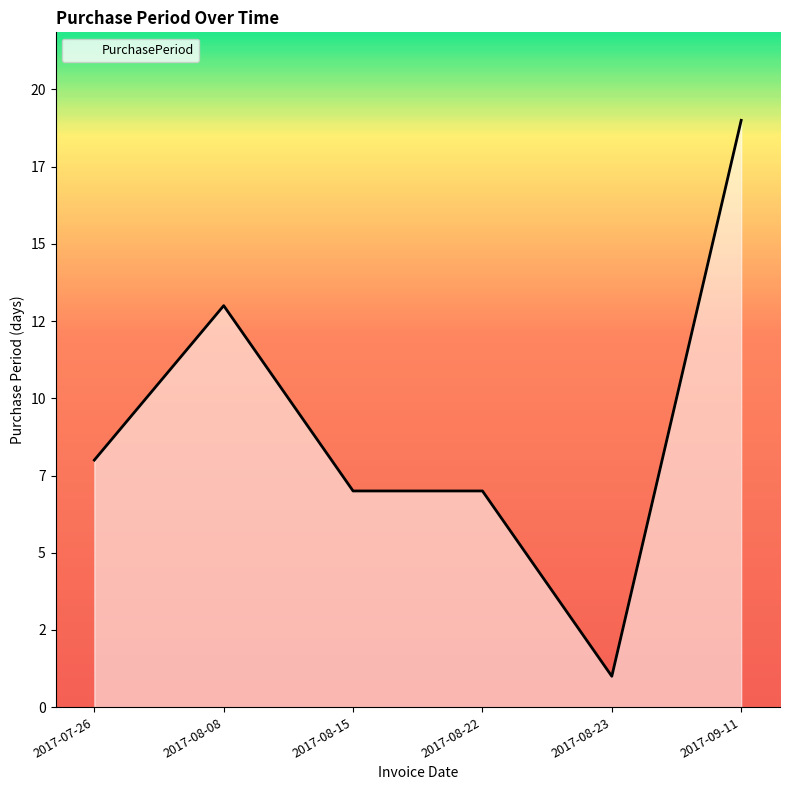

How many points are higher than both their immediate neighbors (excluding endpoints)?

1